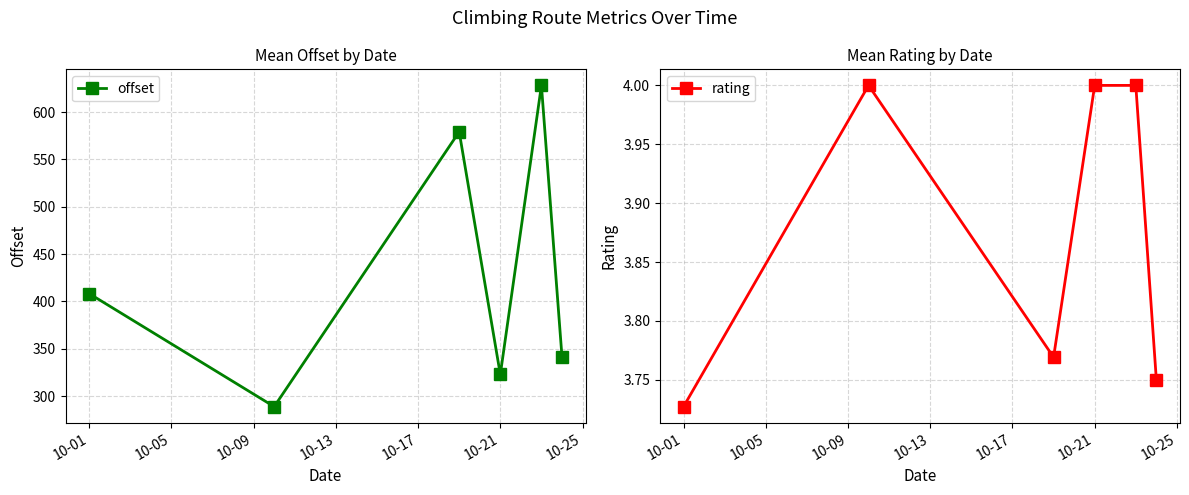

Which category has the lowest value across all series?

10-01